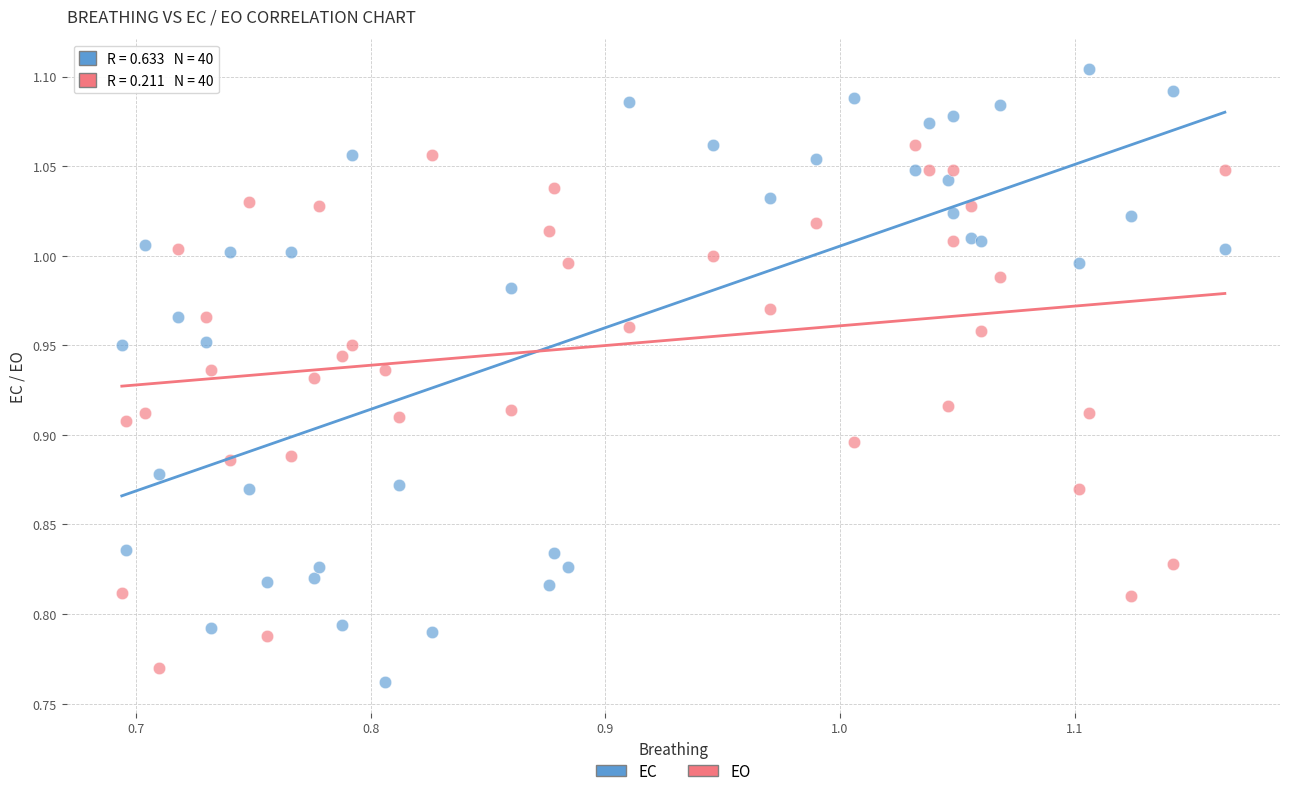

Which series has the largest Y range (max minus min)?

EC